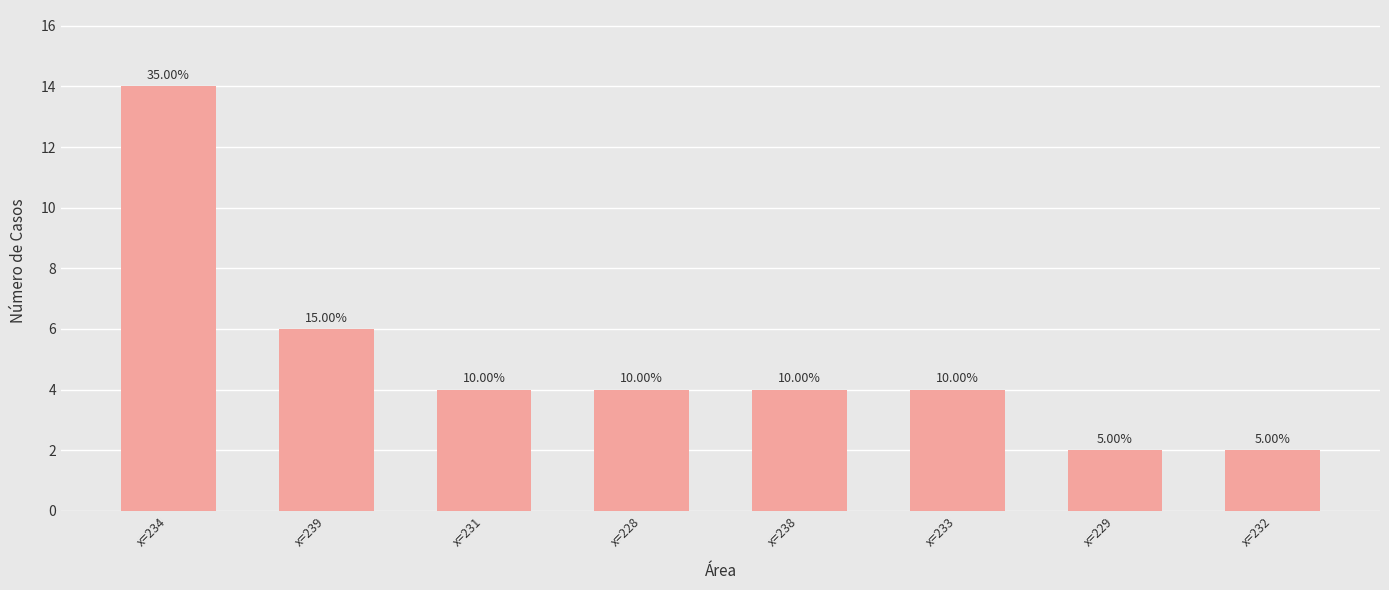

What position from the left is x=232?

8